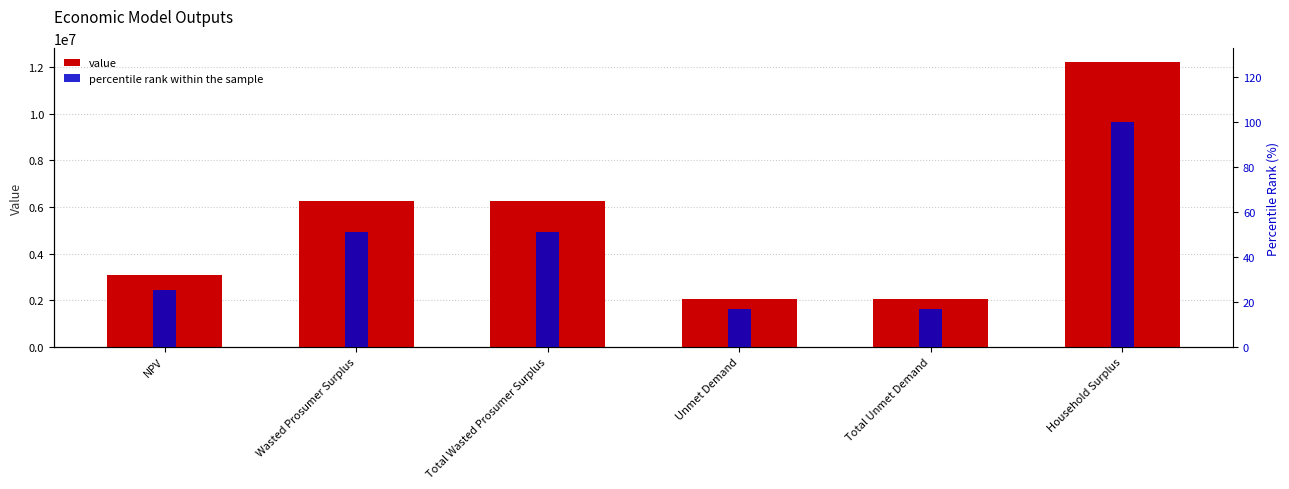

At which label is percentile rank within the sample closest to 58?

Wasted Prosumer Surplus